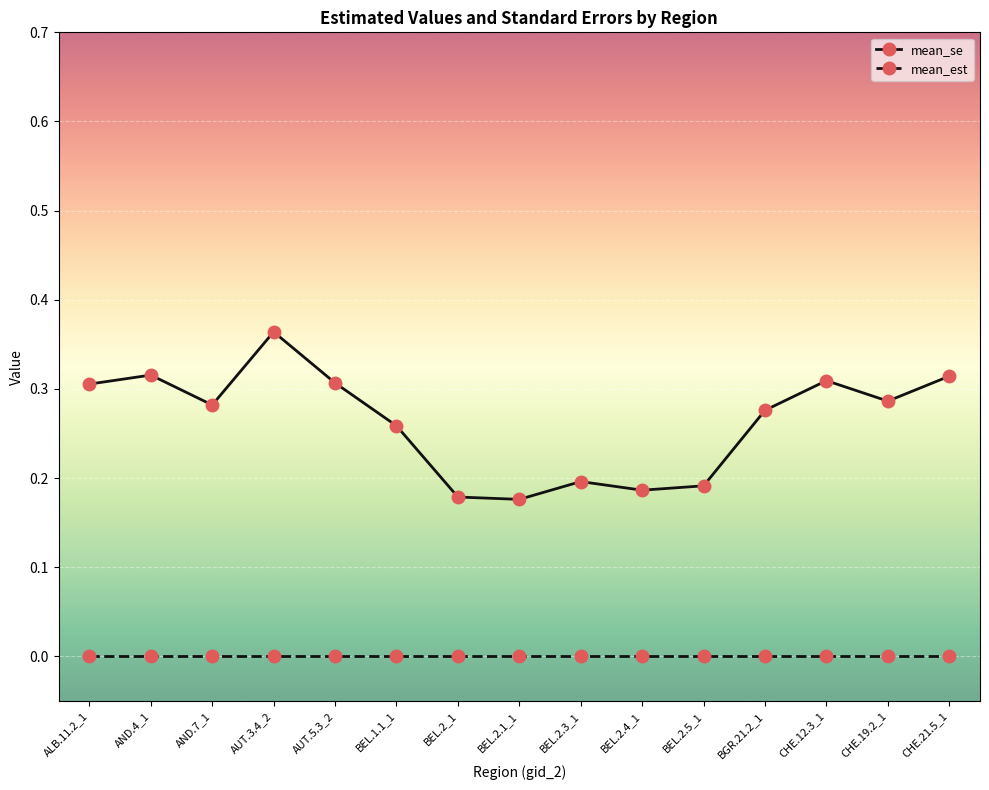

What is the sum of all mean_se values?

3.9